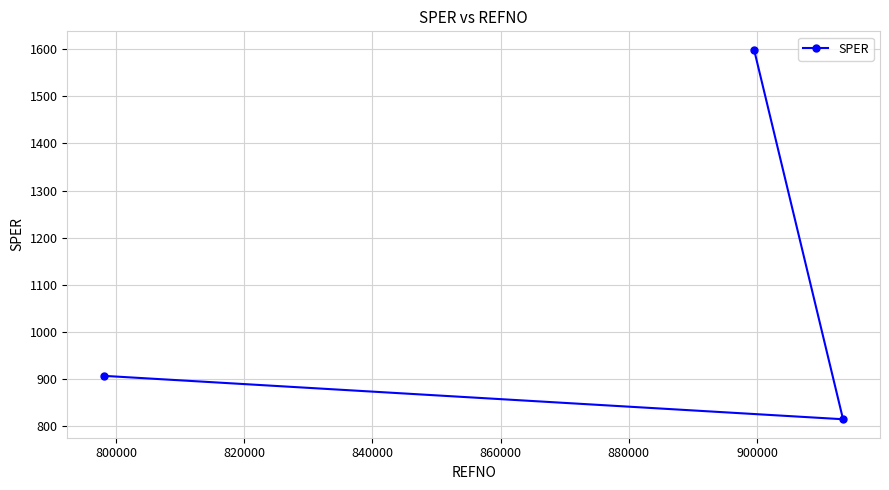

How many categories are shown in the chart?

3